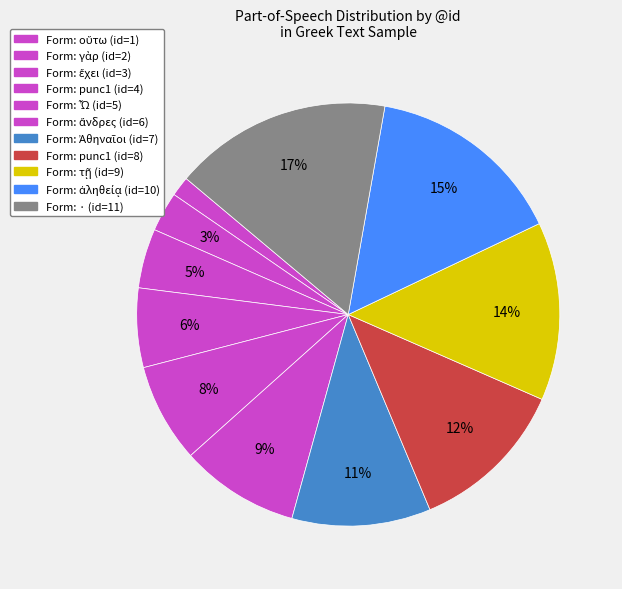

Does any single category account for the majority?

No